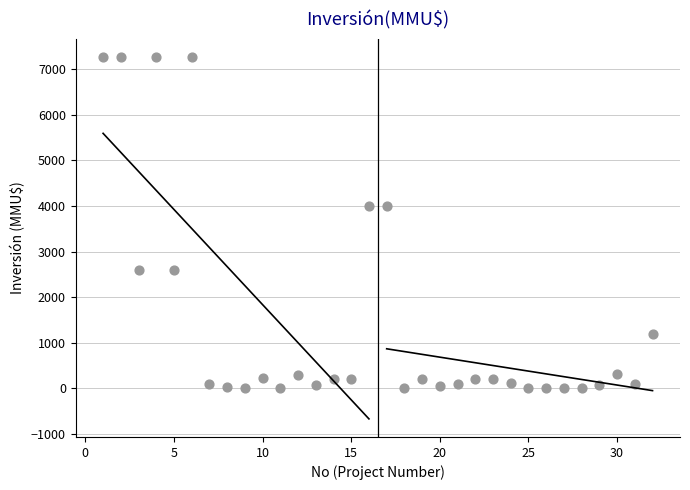

What is the range of X values (max minus min)?

31